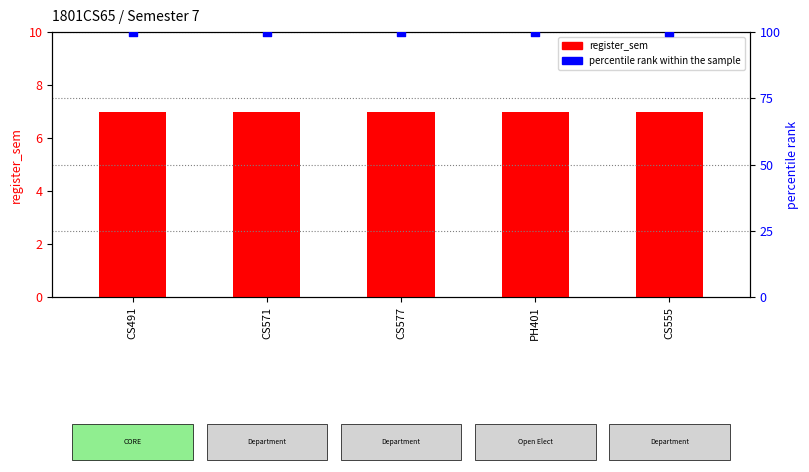

Is the value of register_sem at CS491 greater than the value of percentile rank within the sample at CS571?

No